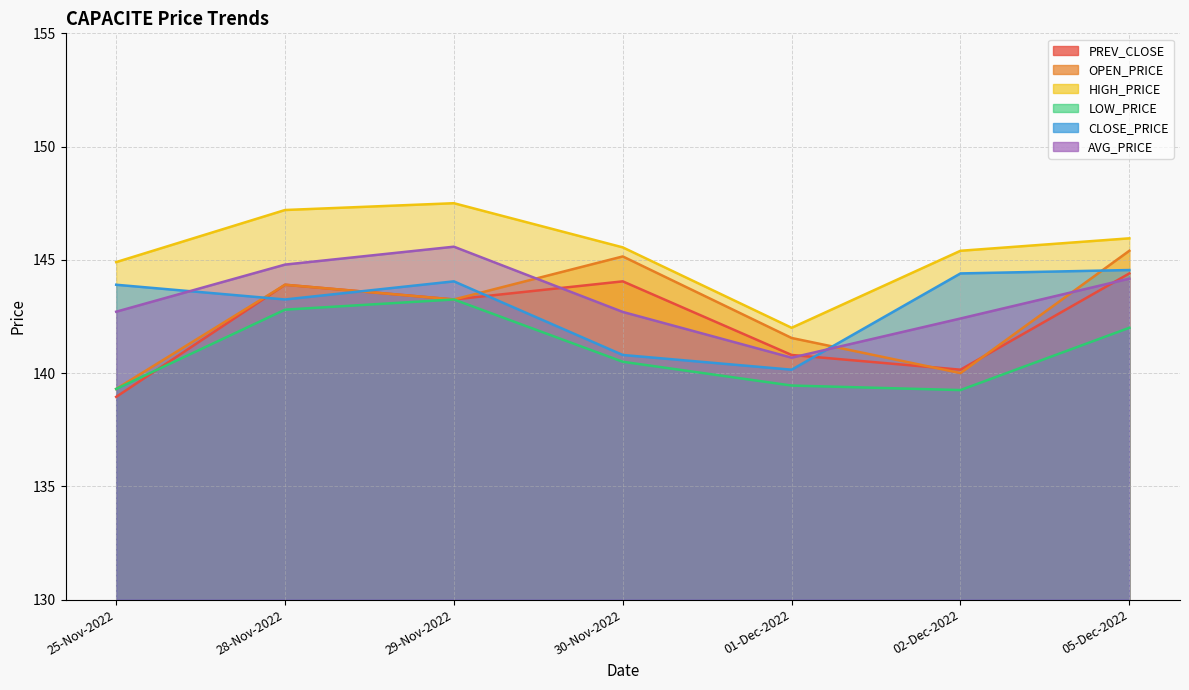

What are all the series names shown in the legend?

PREV_CLOSE, OPEN_PRICE, HIGH_PRICE, LOW_PRICE, CLOSE_PRICE, AVG_PRICE